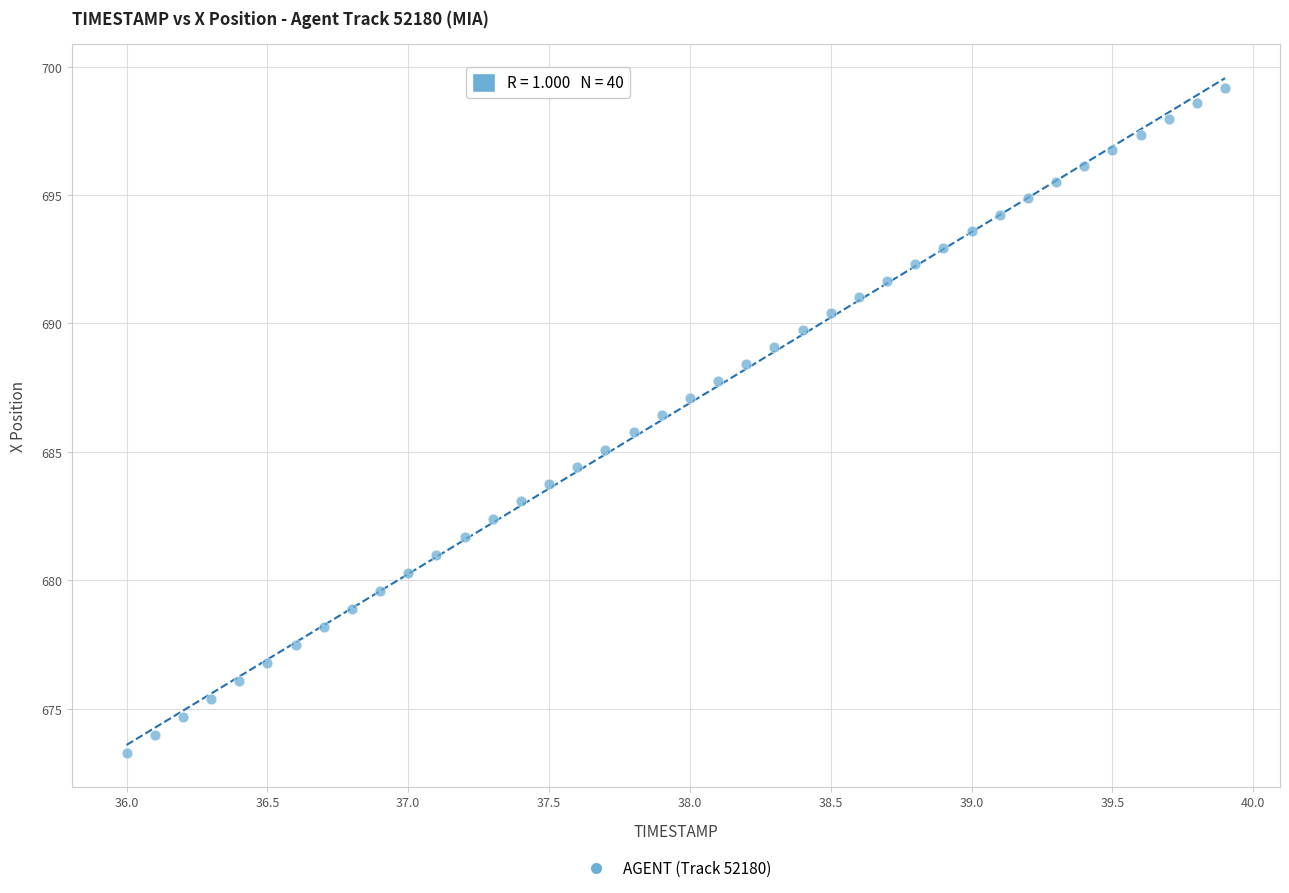

What is the range of X values (max minus min)?

3.9